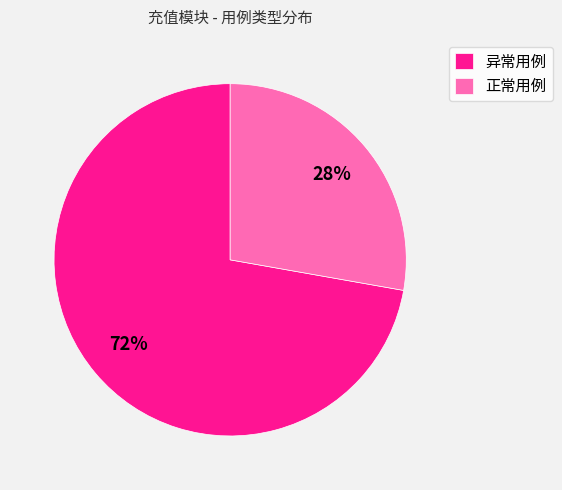

Which category accounts for the majority?

异常用例